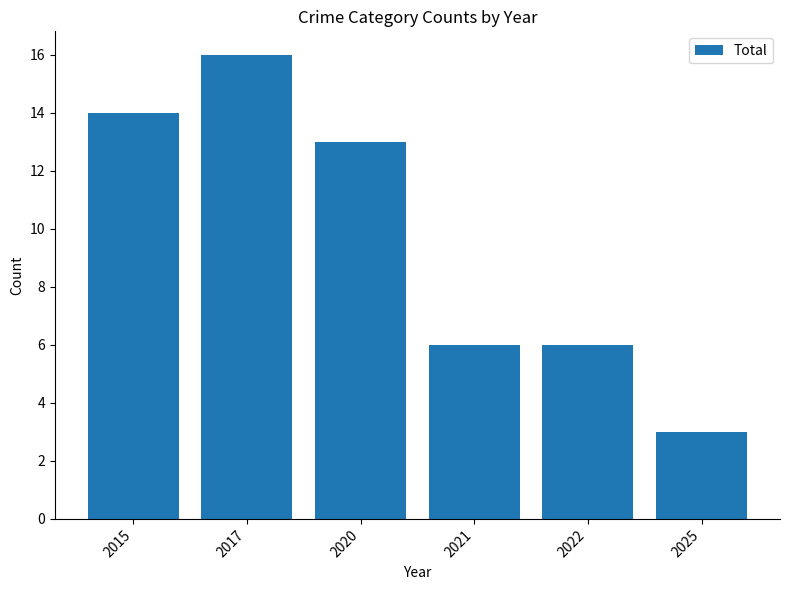

What is the sum of the values at 2015 and 2021?

20